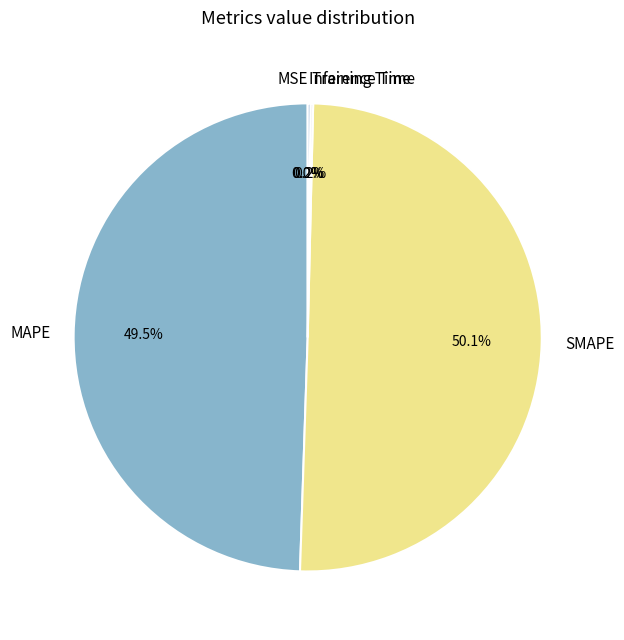

Which category accounts for the majority?

SMAPE